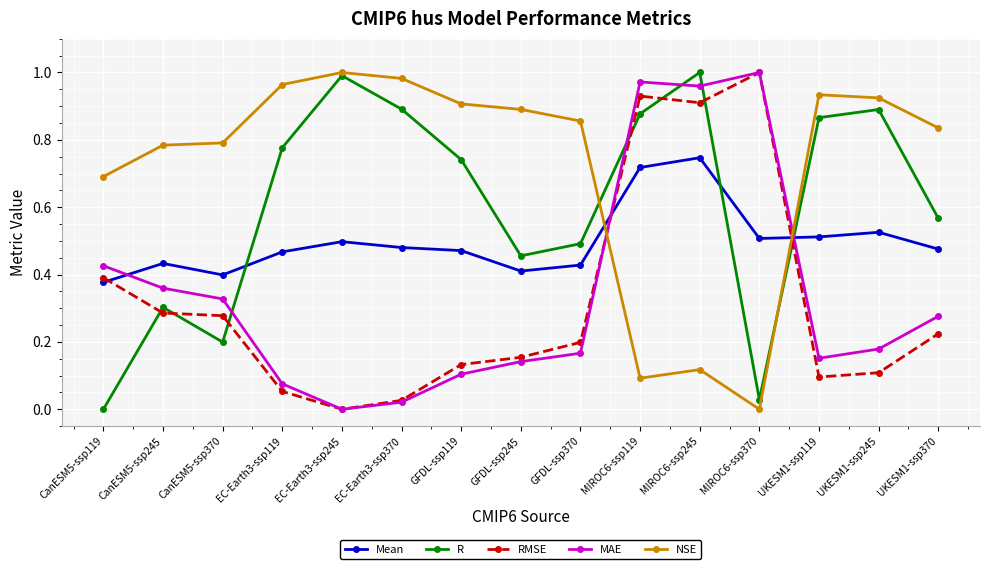

After their last crossing, which series has the higher values: MAE or R?

R